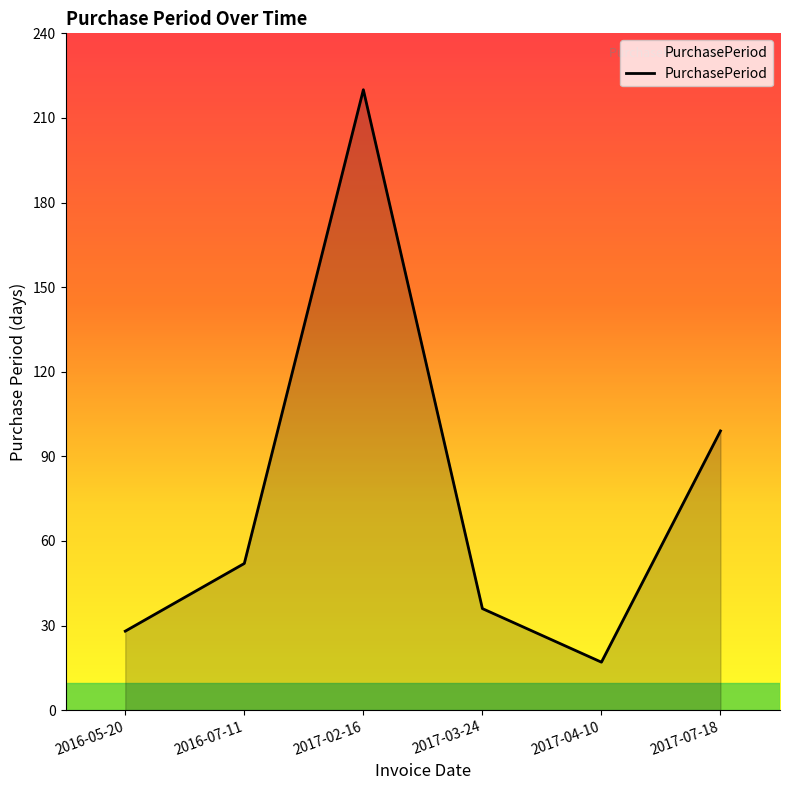

Which has a higher value, 2016-05-20 or 2016-07-11?

2016-07-11